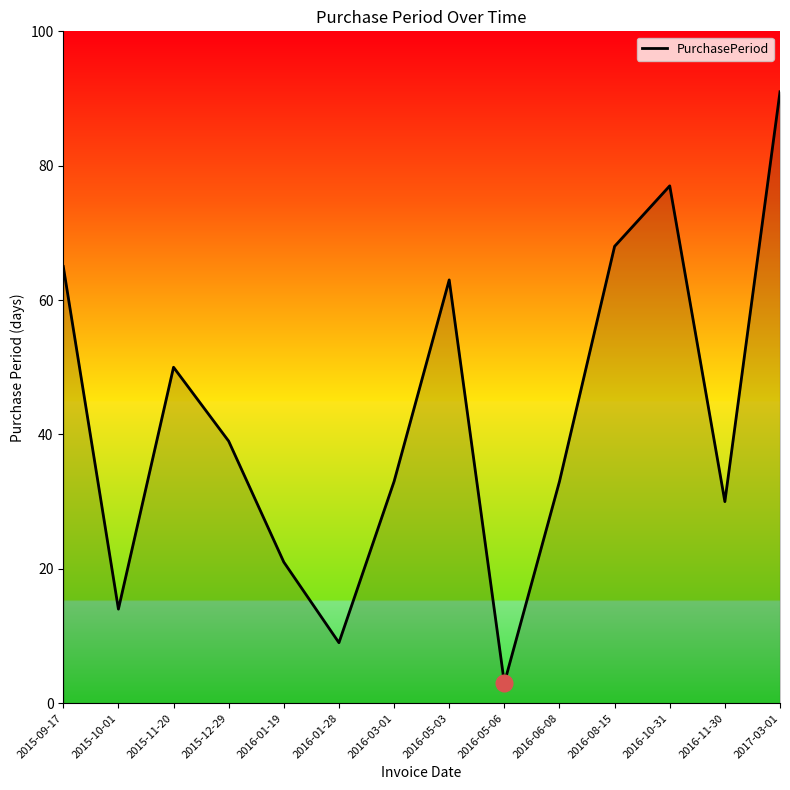

Where is the data nearest to the value 47?

2015-11-20